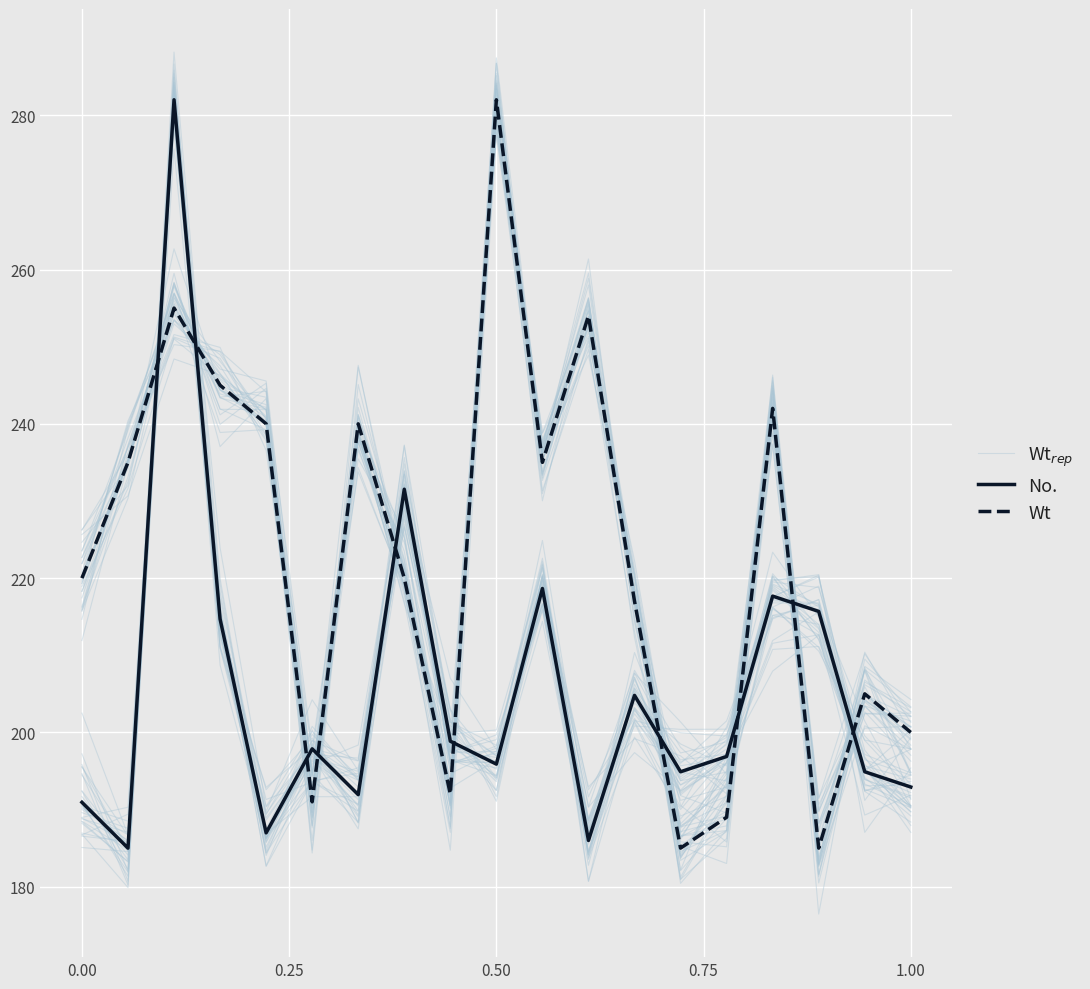

True or false: Wt$_{rep}$ has more than 2 interior local peaks.

True